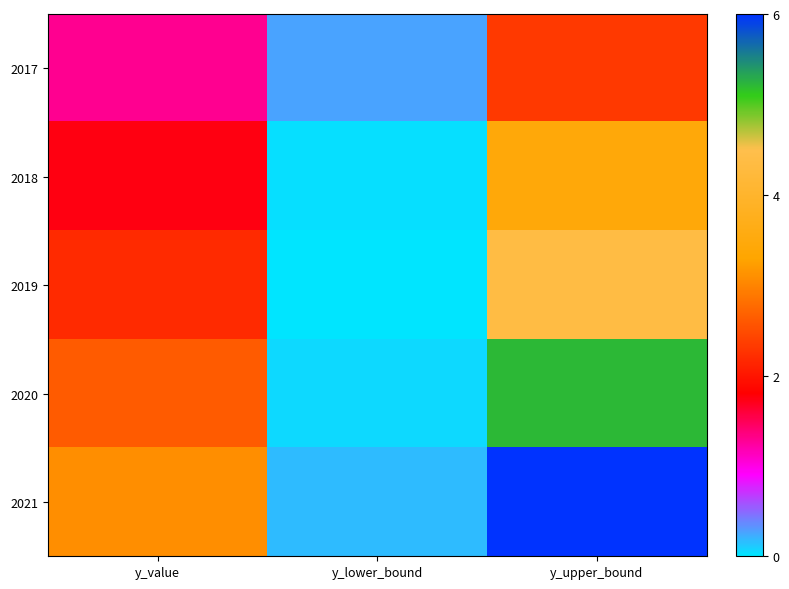

Rank the series at y_value from highest to lowest value.

2021, 2020, 2019, 2018, 2017